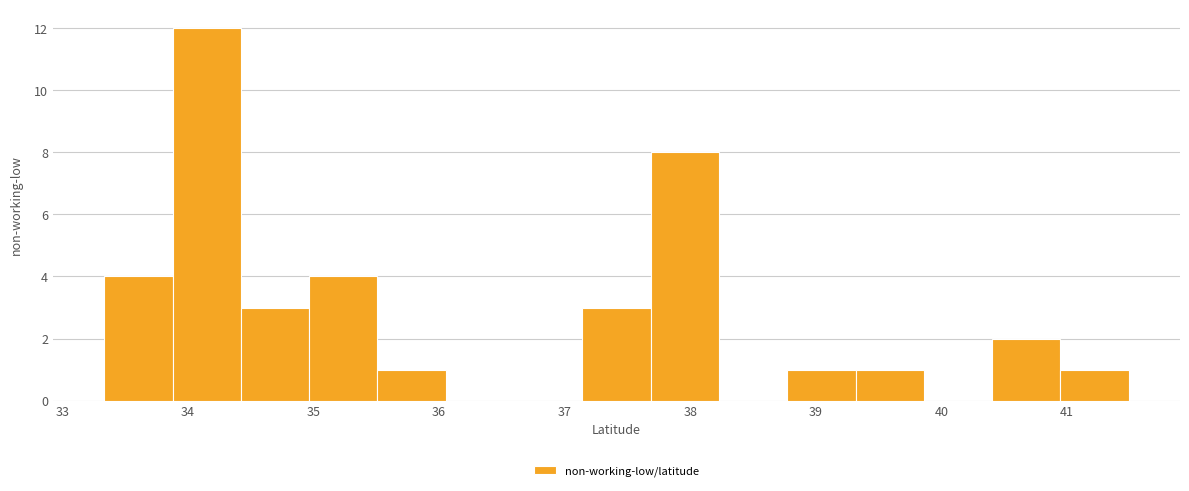

Which range on the x-axis has the tallest bar?

33.9 to 34.4